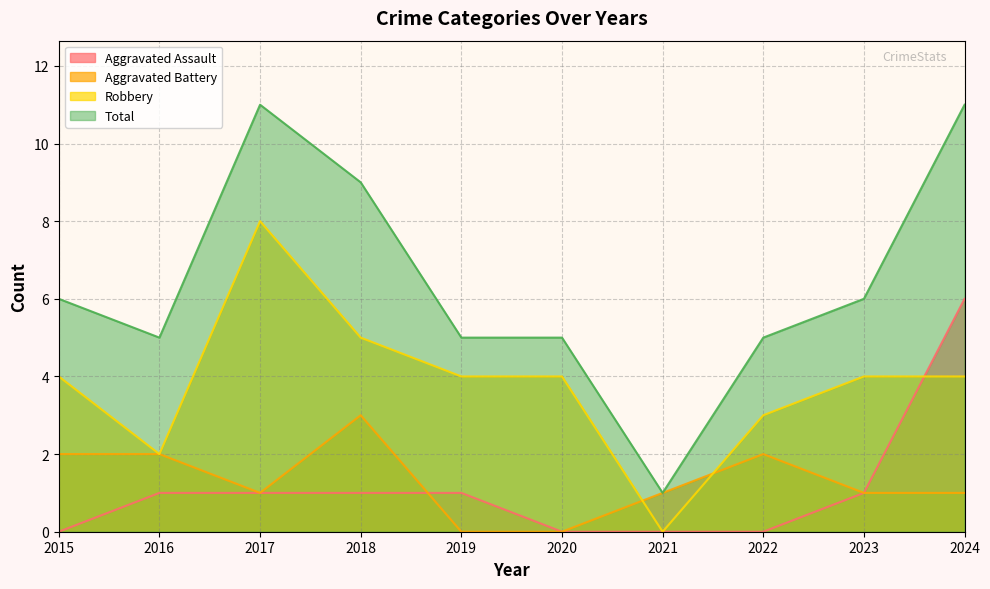

The value of Aggravated Assault at 2017 is 1. True or false?

True